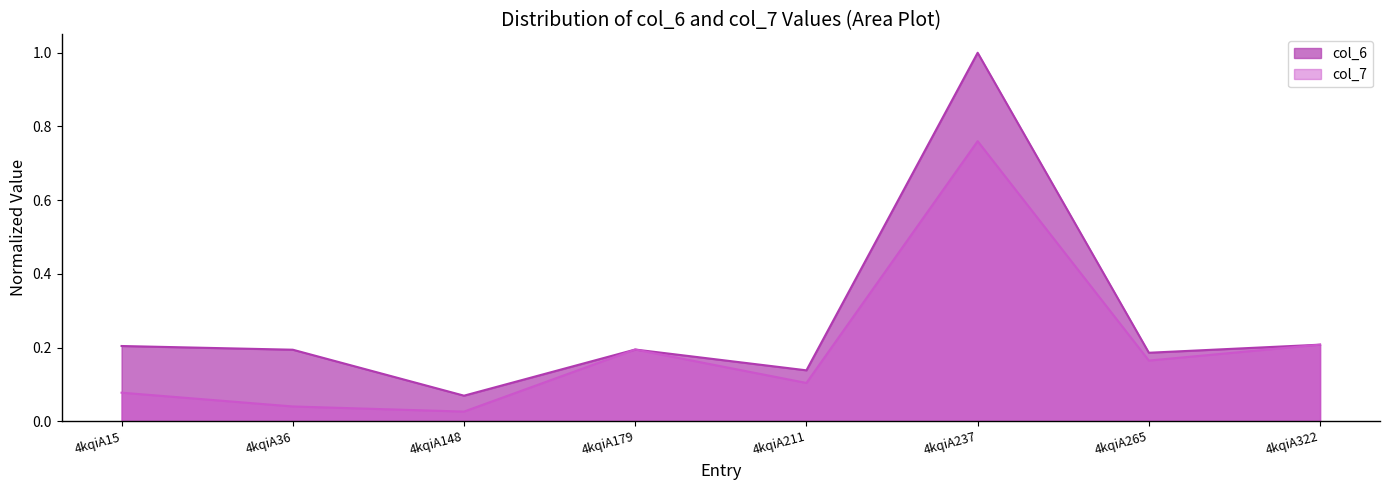

Which series has the largest total across all categories?

col_6